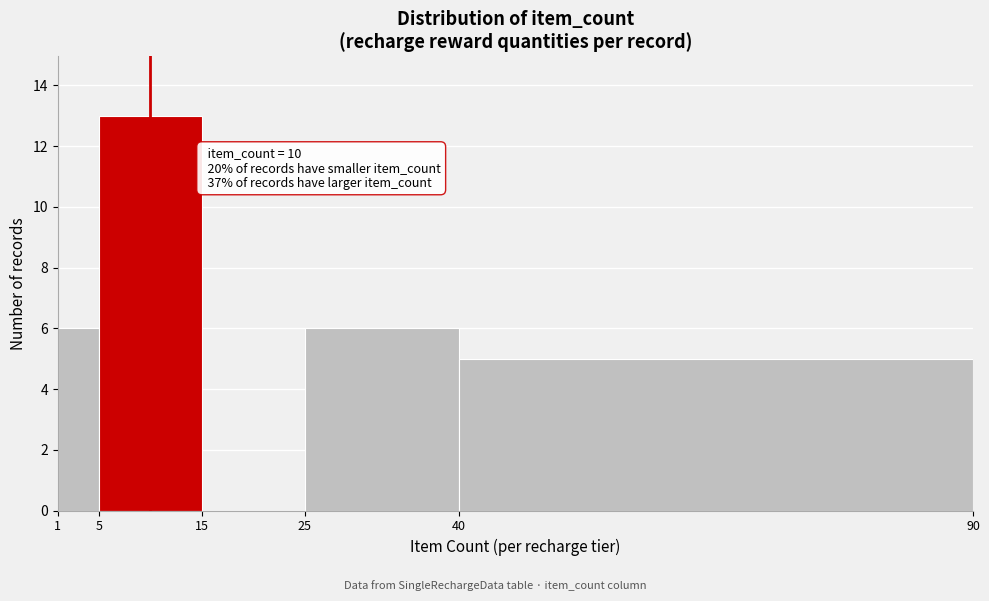

Over which range of the x-axis is the bar tallest?

5 to 15